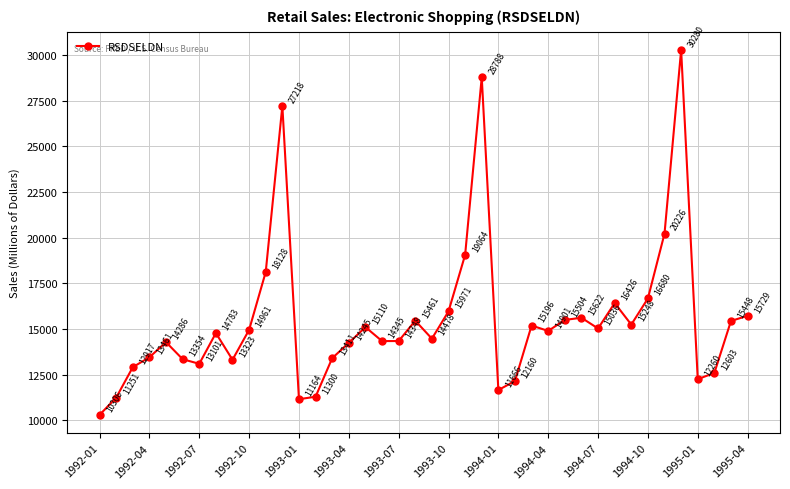

How many interior local valleys (lower than both neighbors) does the data have?

10